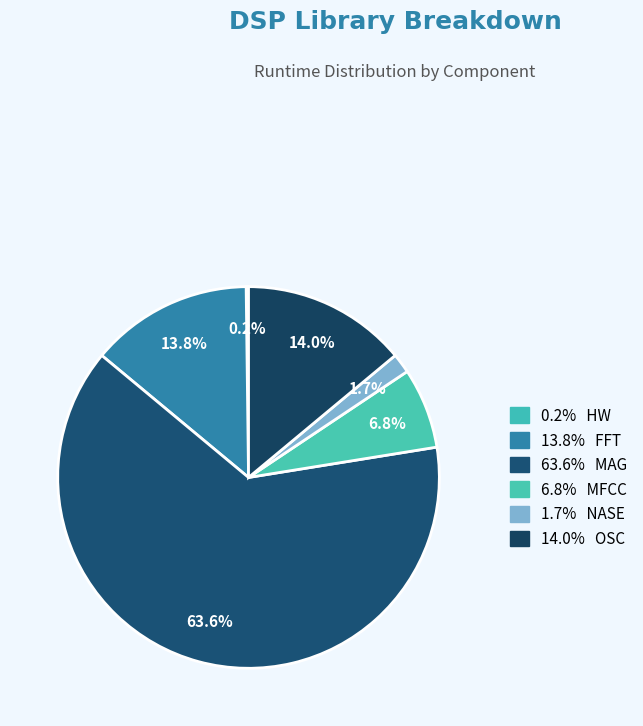

Rank the categories by value from highest to lowest.

MAG, OSC, FFT, MFCC, NASE, HW